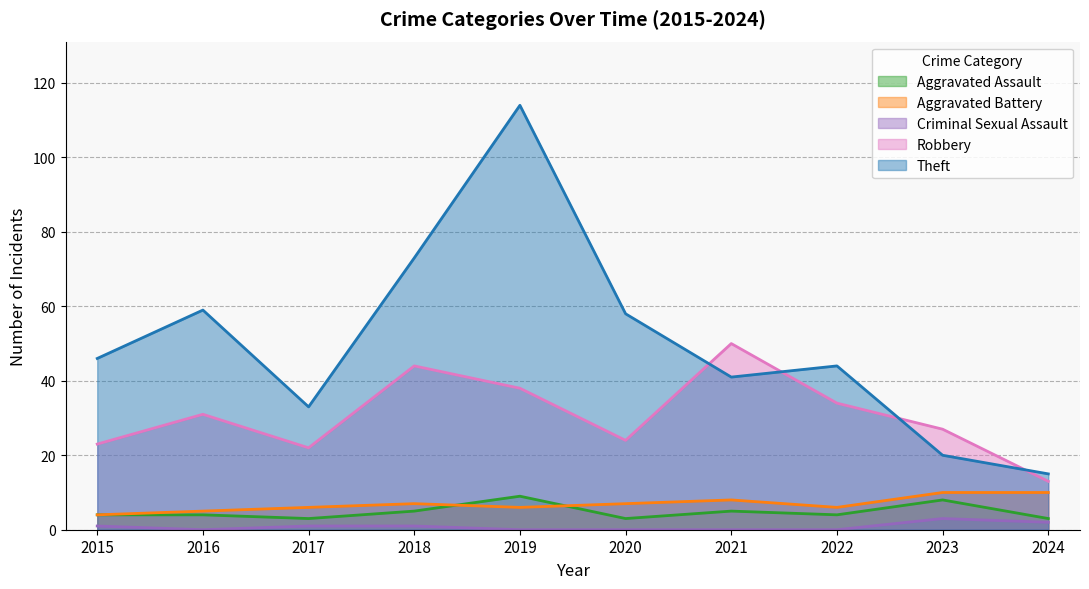

Which series has the widest spread of values?

Theft